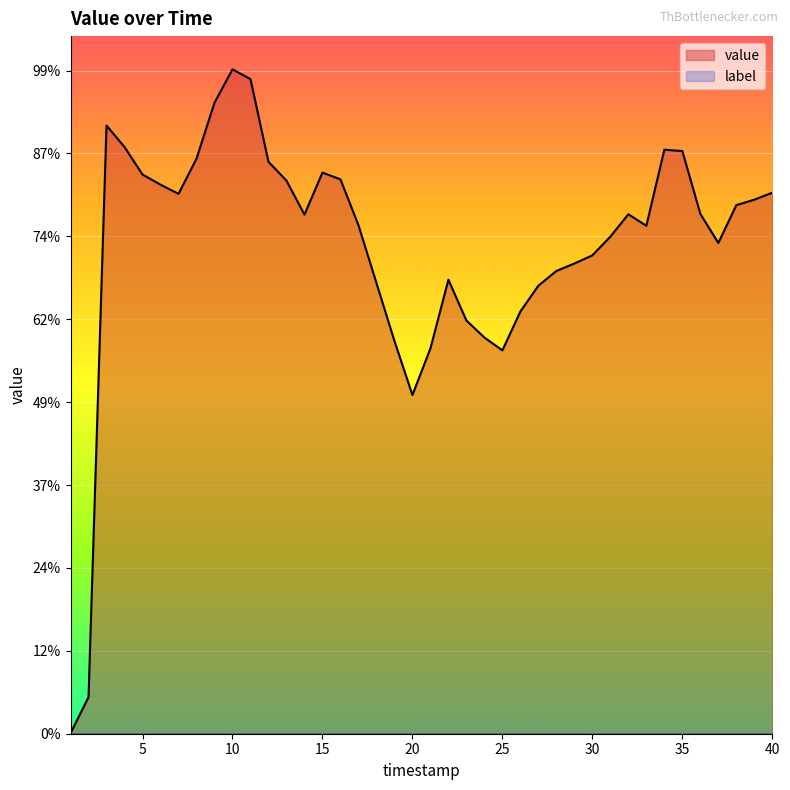

At which category does the chart reach its peak across all series?

10